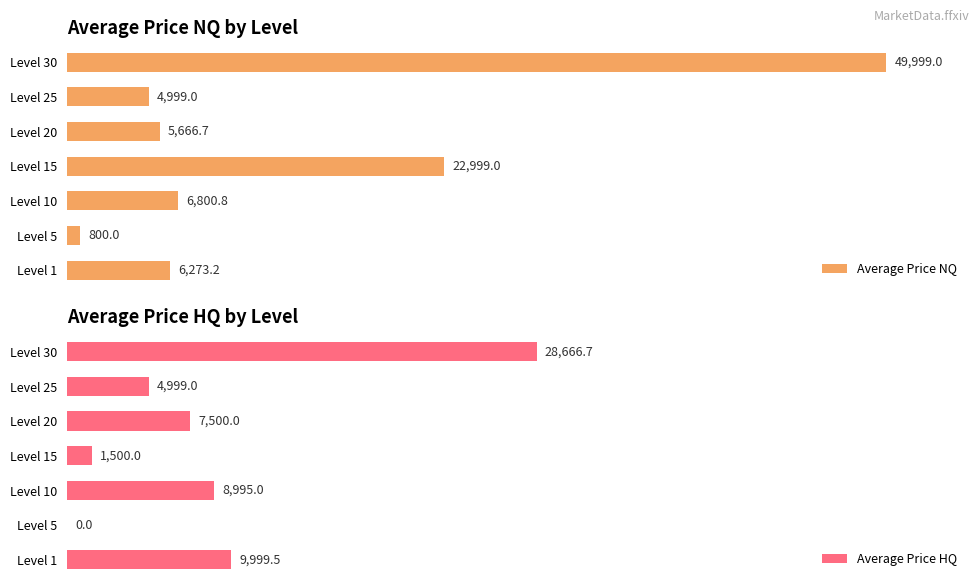

Which series has the widest spread of values?

Average Price NQ